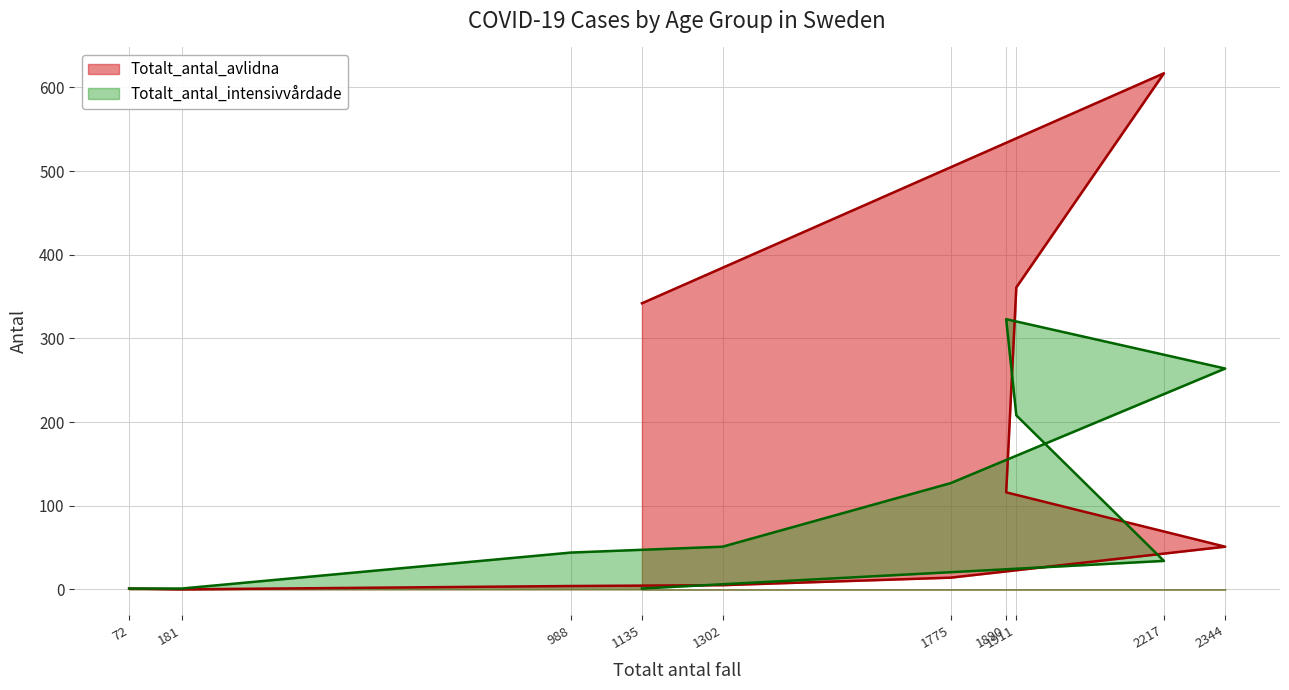

Rank the series by their average value, from lowest to highest.

Totalt_antal_intensivvårdade, Totalt_antal_avlidna